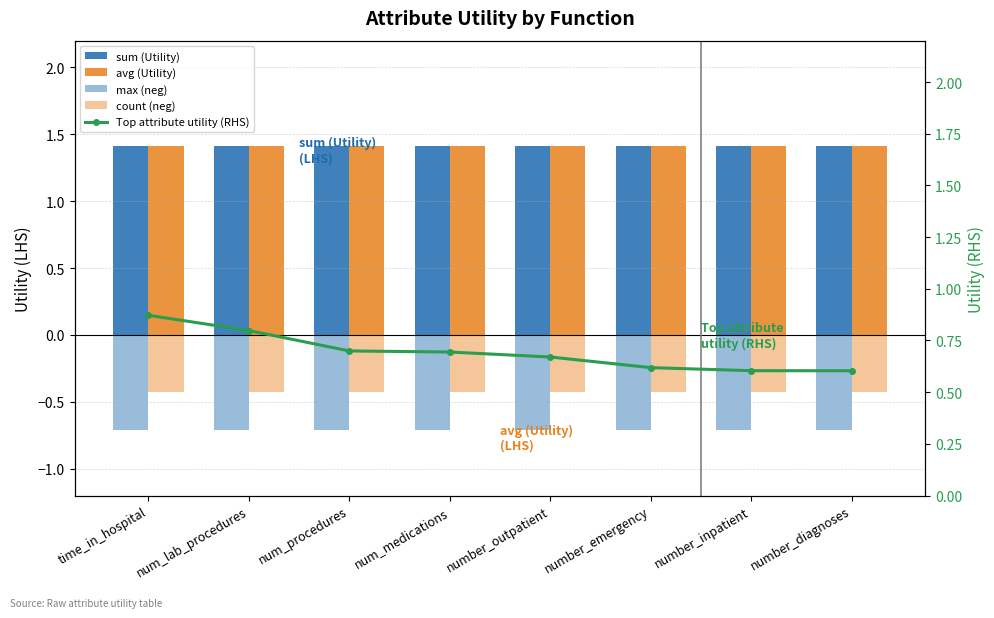

How many categories are shown in the chart?

8